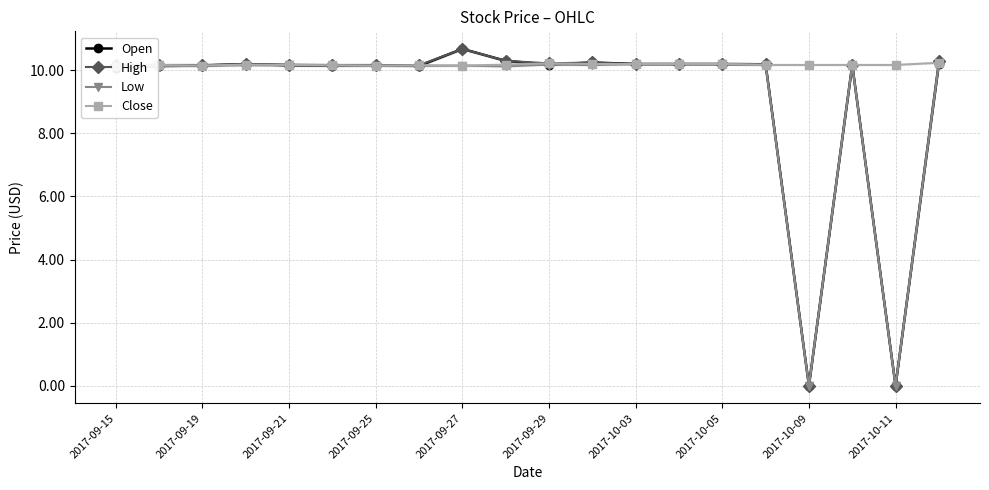

What is the sum of the High values at 2017-09-19 and 2017-10-03?

20.4